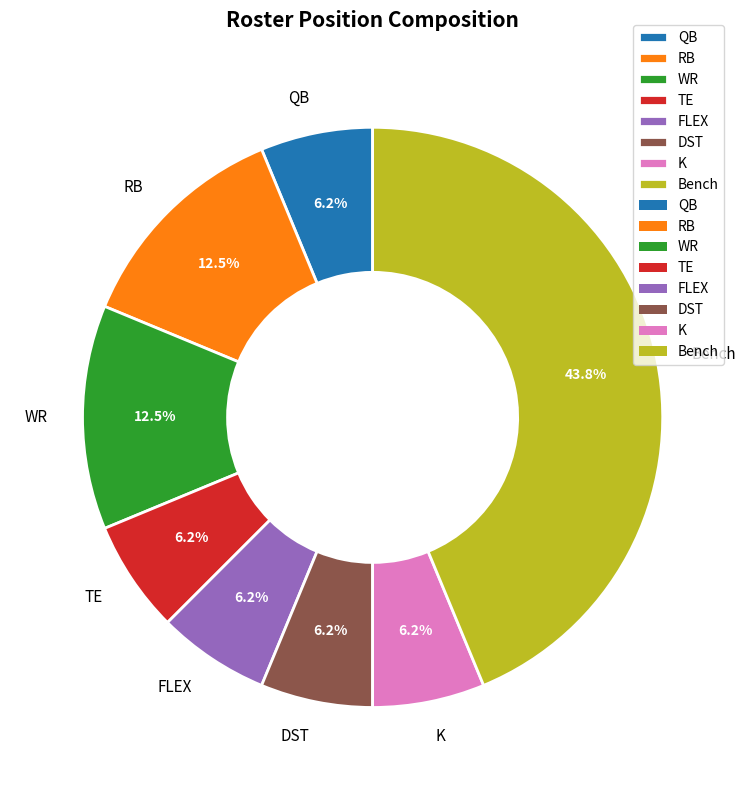

Approximately how many times larger is the value at RB compared to Bench?

0.3